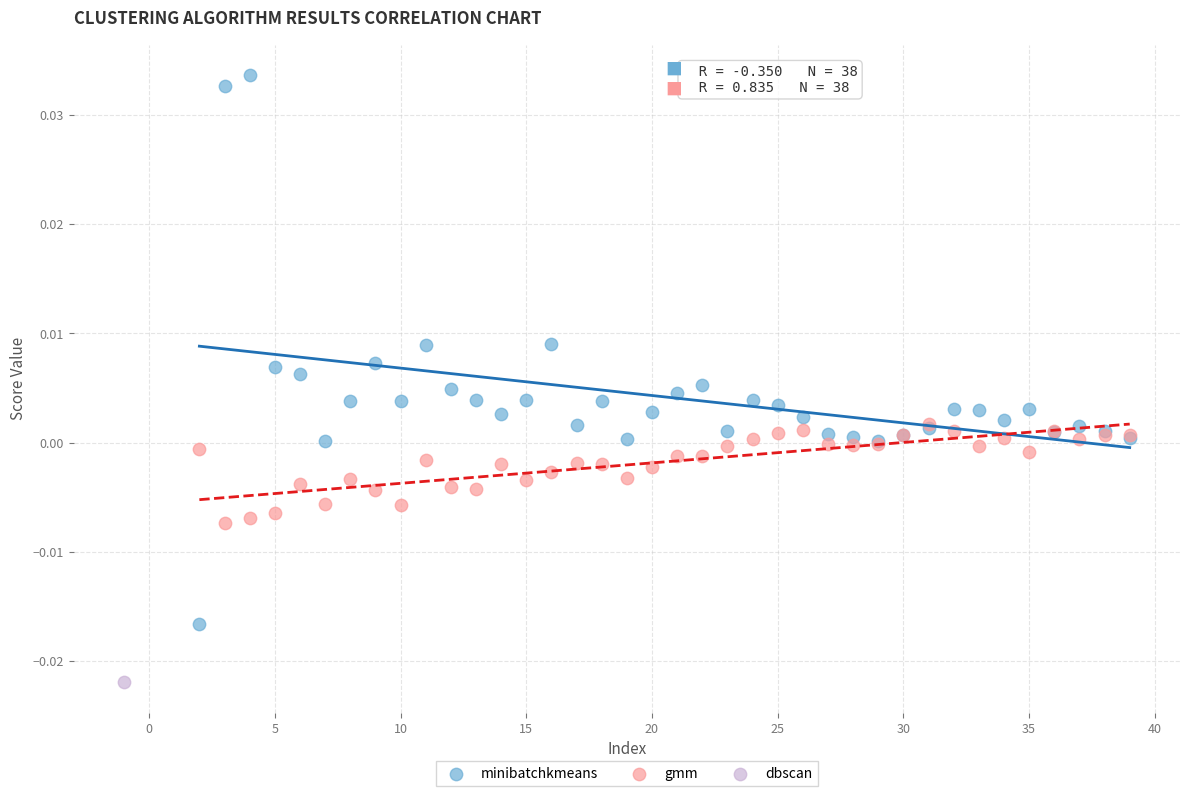

What are all the series names shown in the legend?

minibatchkmeans, gmm, dbscan